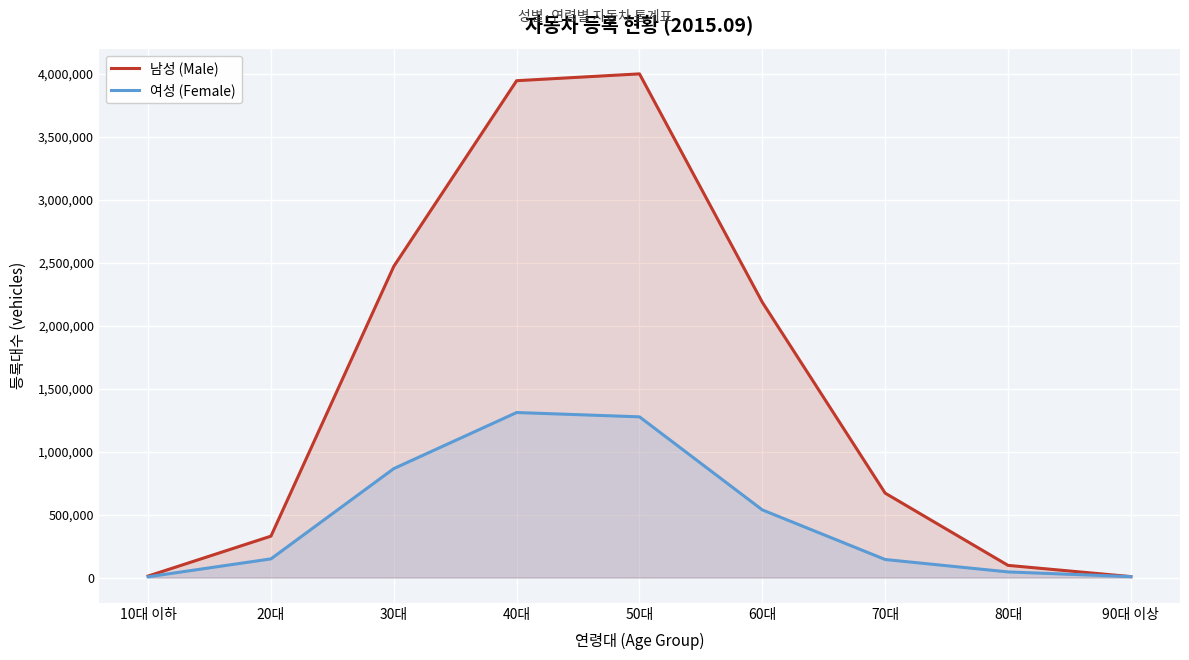

At which category does 여성 (Female) reach its first local peak?

40대